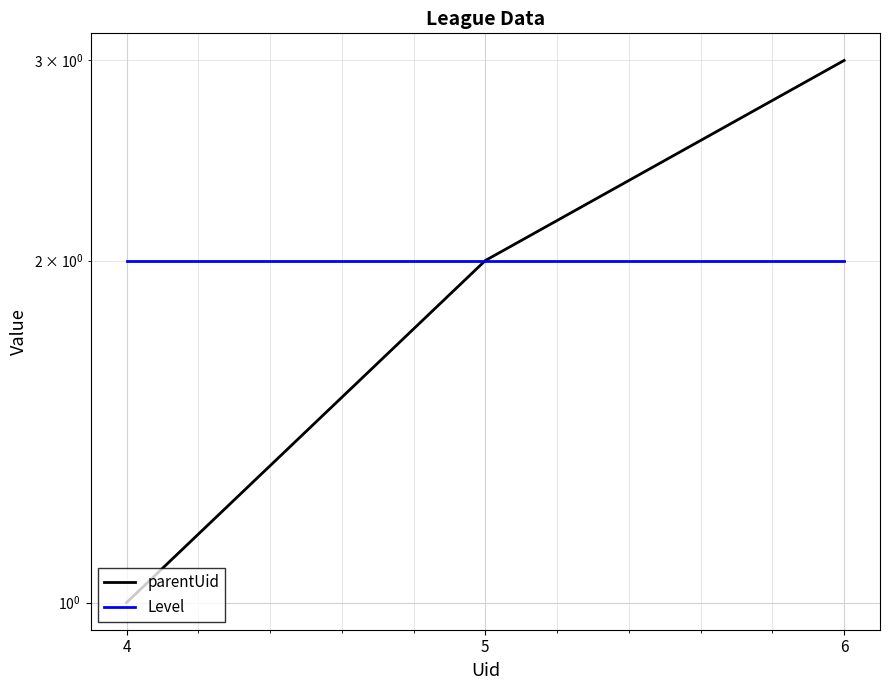

At which category is the sum across all series the highest?

6